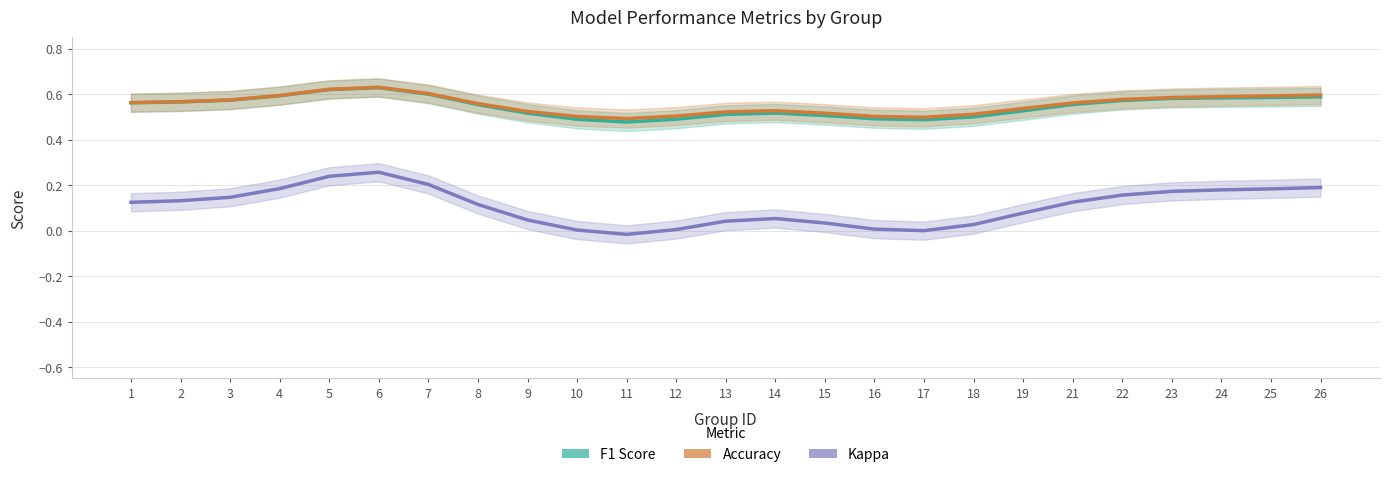

What are all the series names shown in the legend?

F1 Score, Accuracy, Kappa